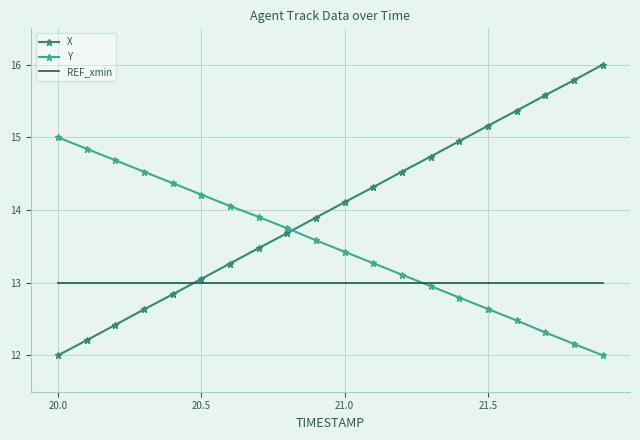

After their last crossing, which series has the higher values: X or REF_xmin?

X